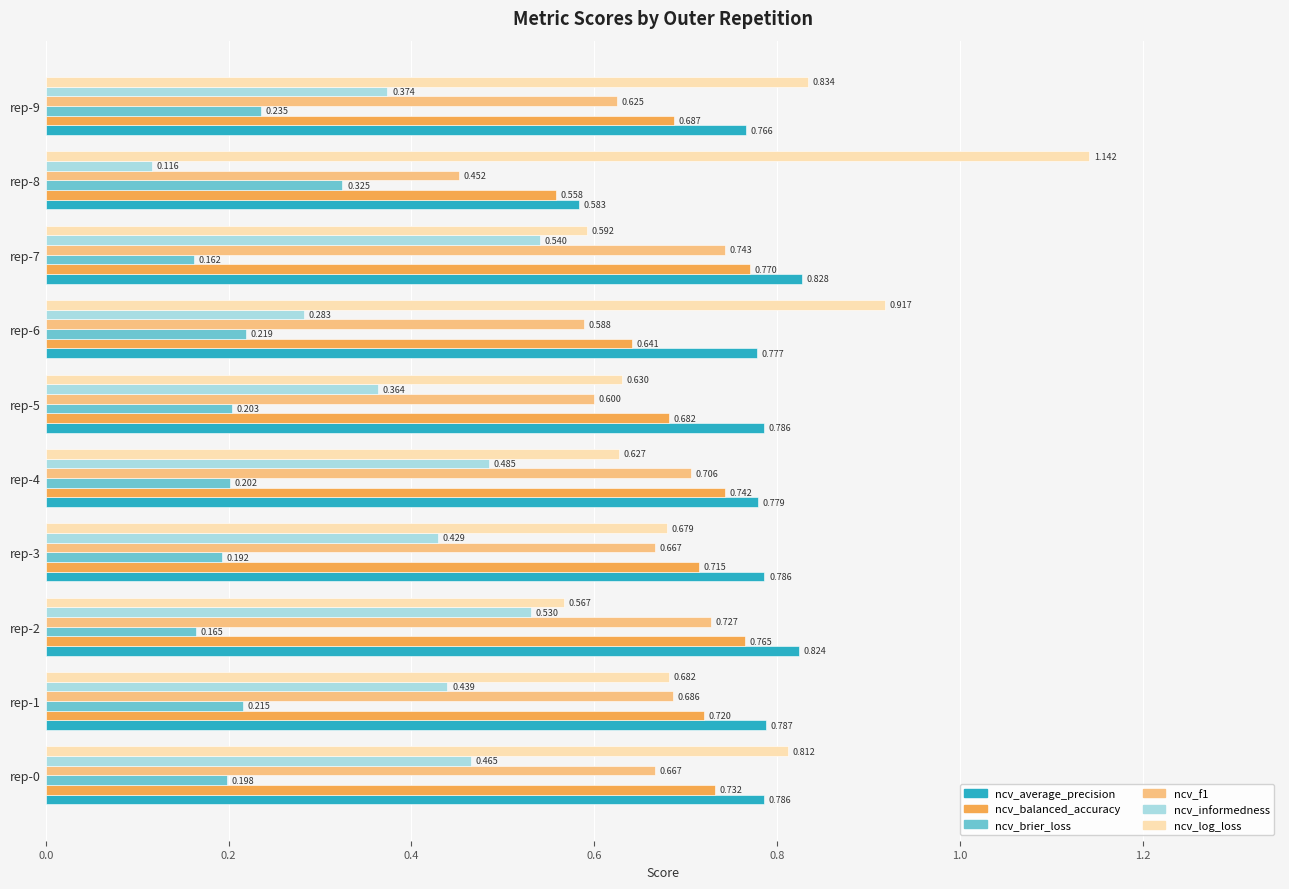

Which series has the largest total across all categories?

ncv_average_precision